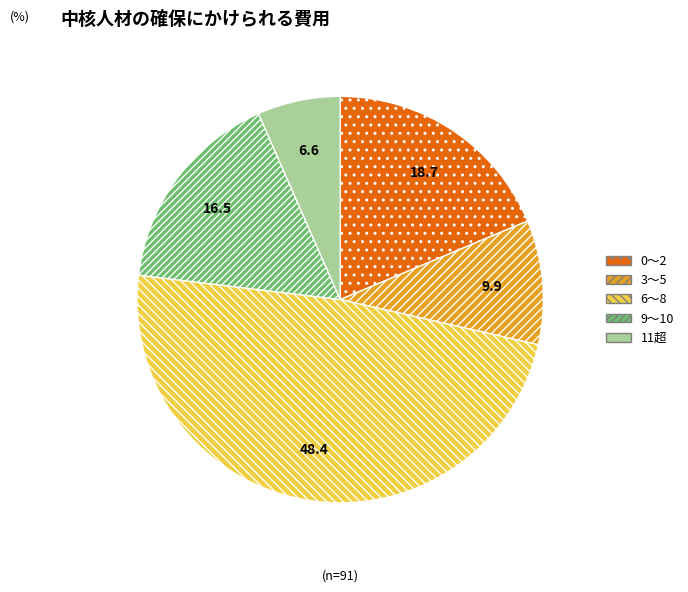

True or false: 0〜2 accounts for 12% of the total.

False